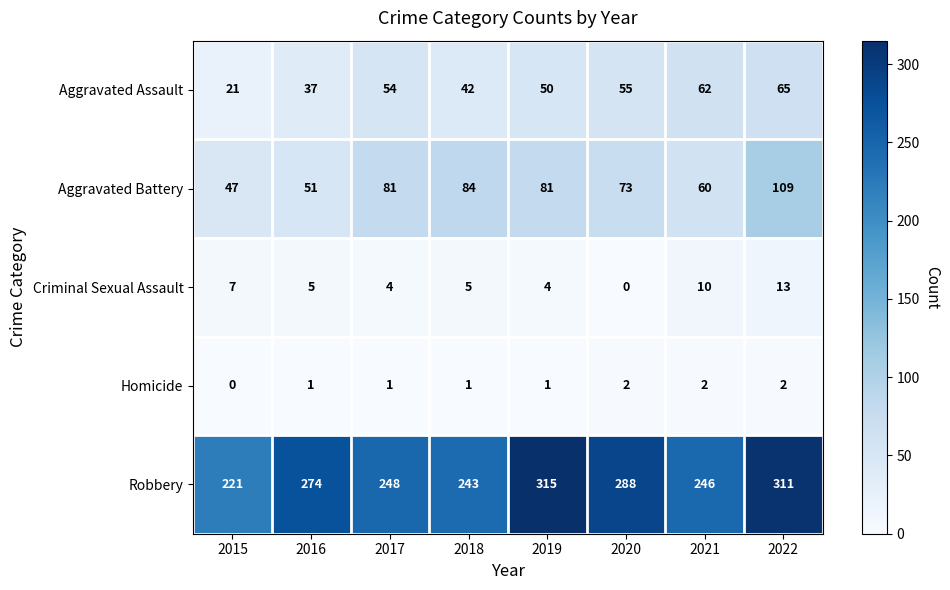

The Robbery series shows 130 at 2020. True or false?

False